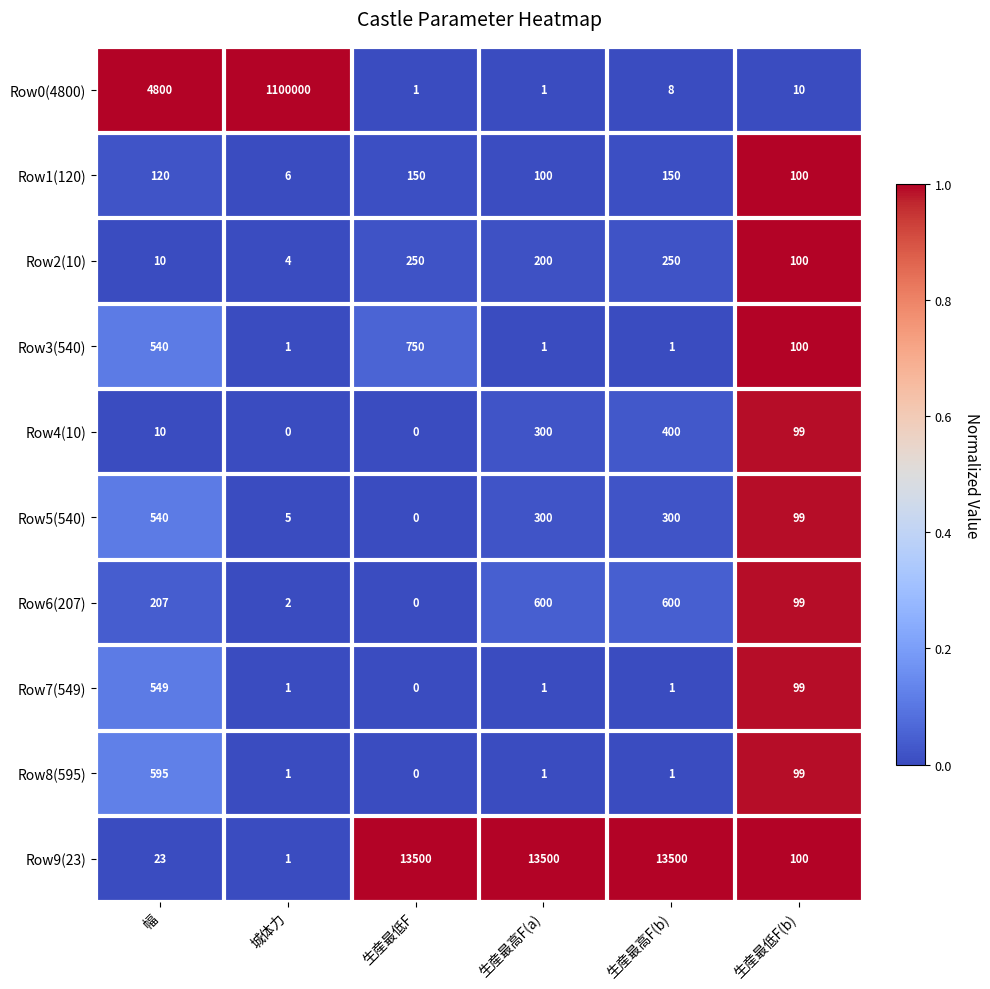

What is the spread (max minus min) of values at 幅?

4790